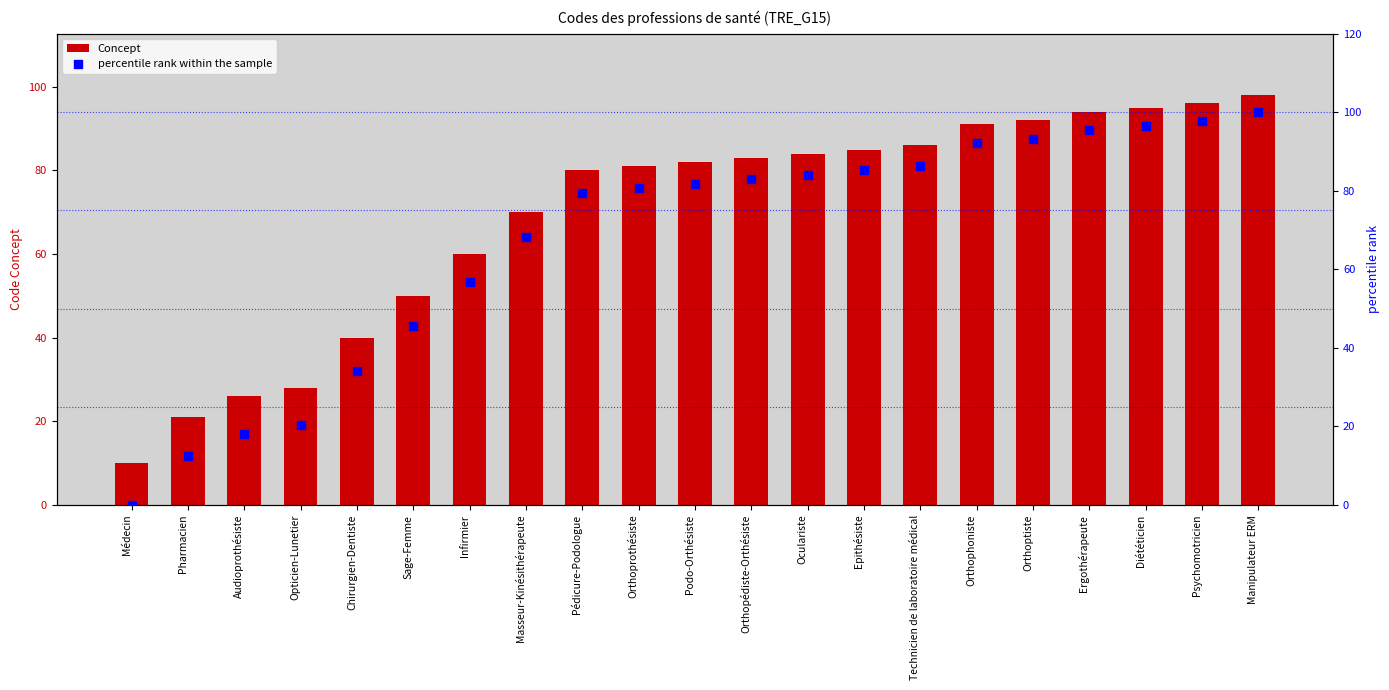

What are all the series names shown in the legend?

Concept, percentile rank within the sample